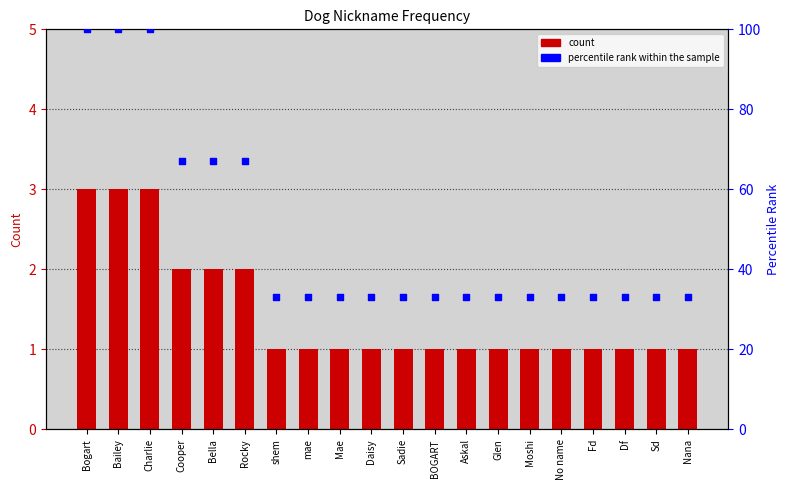

What are all the series names shown in the legend?

count, percentile rank within the sample